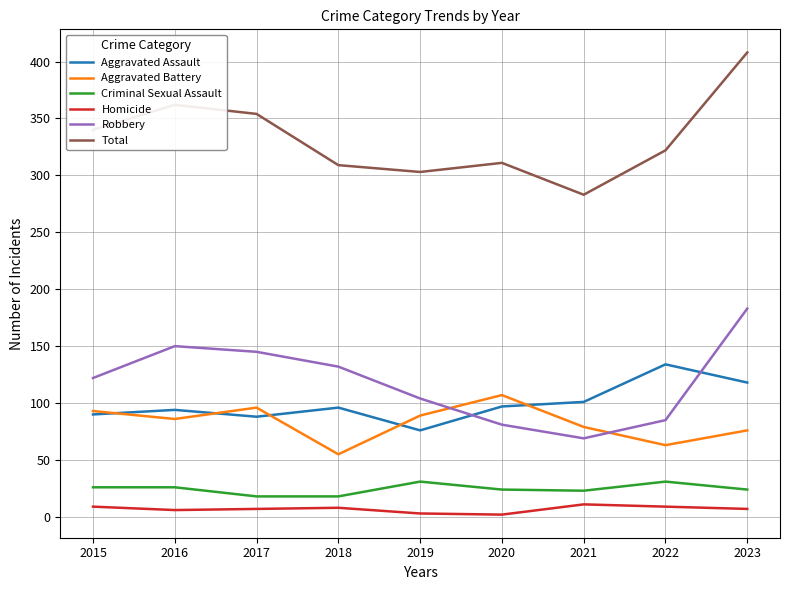

How many interior local peaks does the Aggravated Assault series have?

3